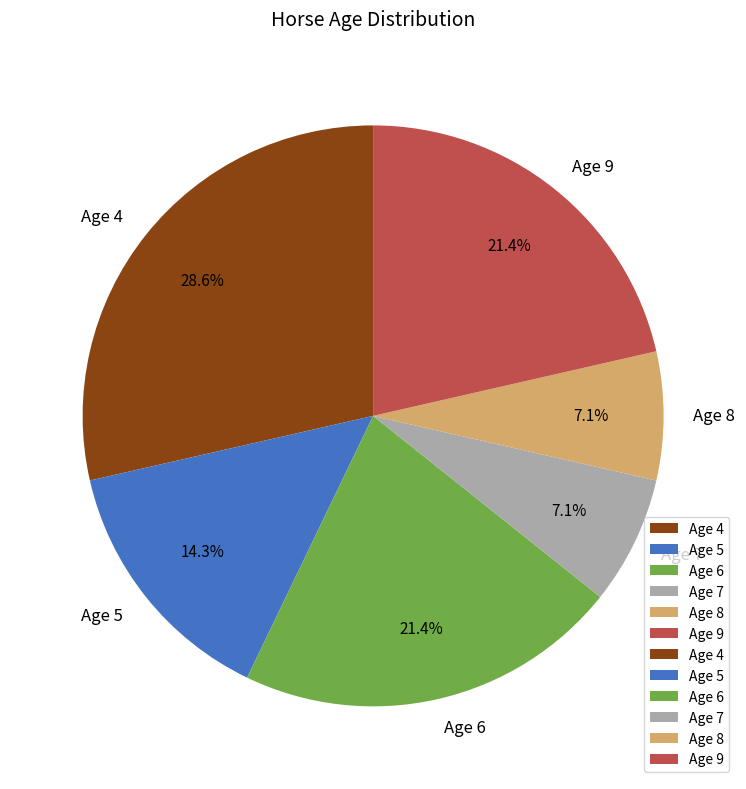

Which has a higher value, Age 7 or Age 9?

Age 9